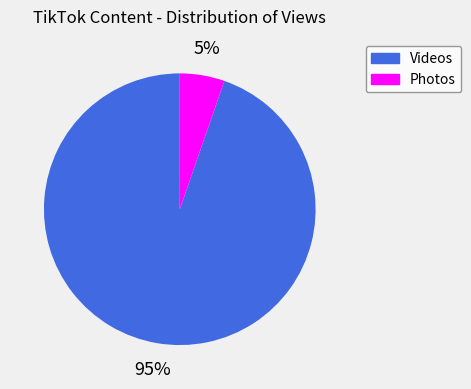

Is there any slice that represents more than half of the pie?

Yes